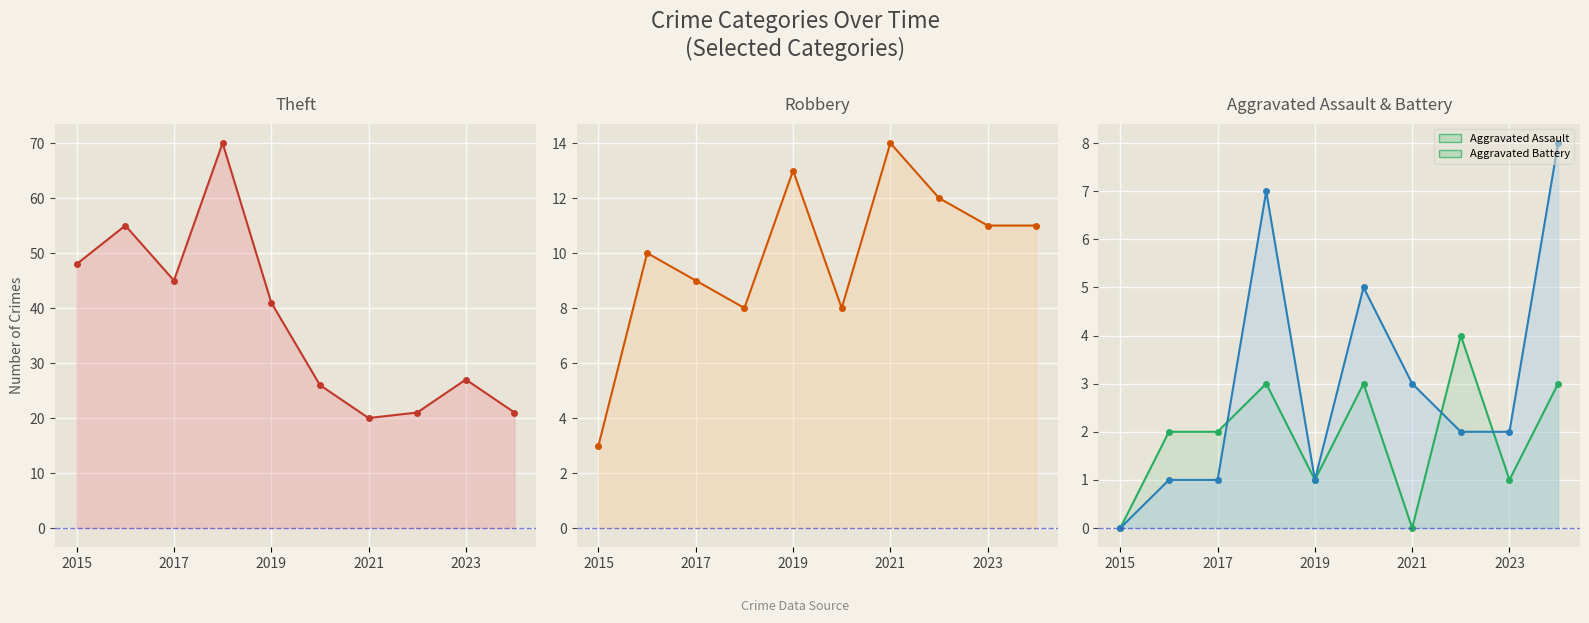

Rank the series by their maximum value, from lowest to highest.

Aggravated Assault, Aggravated Battery, Robbery, Theft